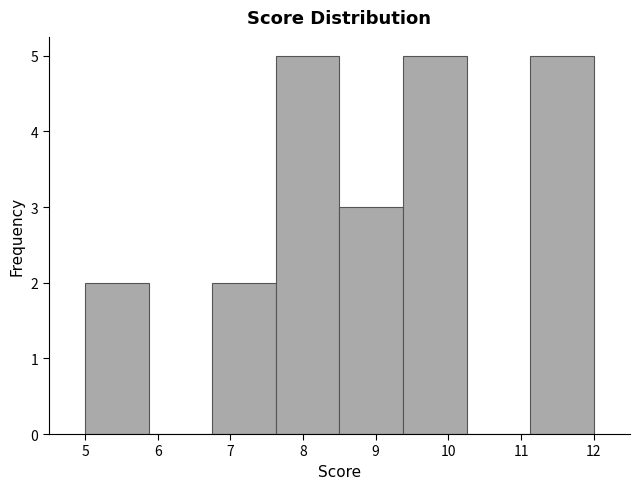

What is the height of the bar covering 8.5 to 9.4 on the x-axis? Neither the bar edges nor the heights are printed on the chart, so give them approximately, as read against the axes.

3